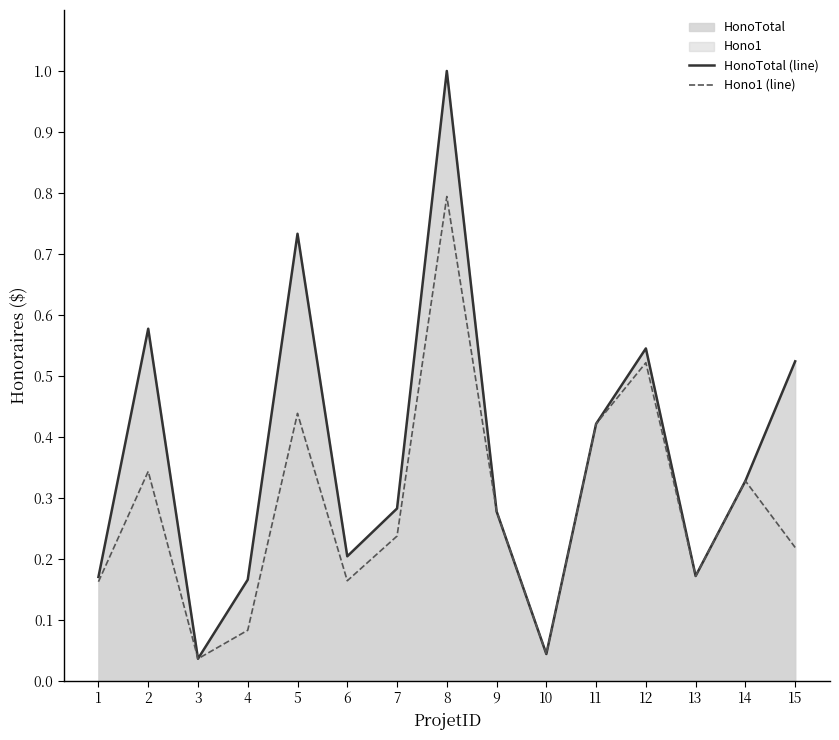

What is the value of the Hono1 (line) point at the 14th from the left?

0.3